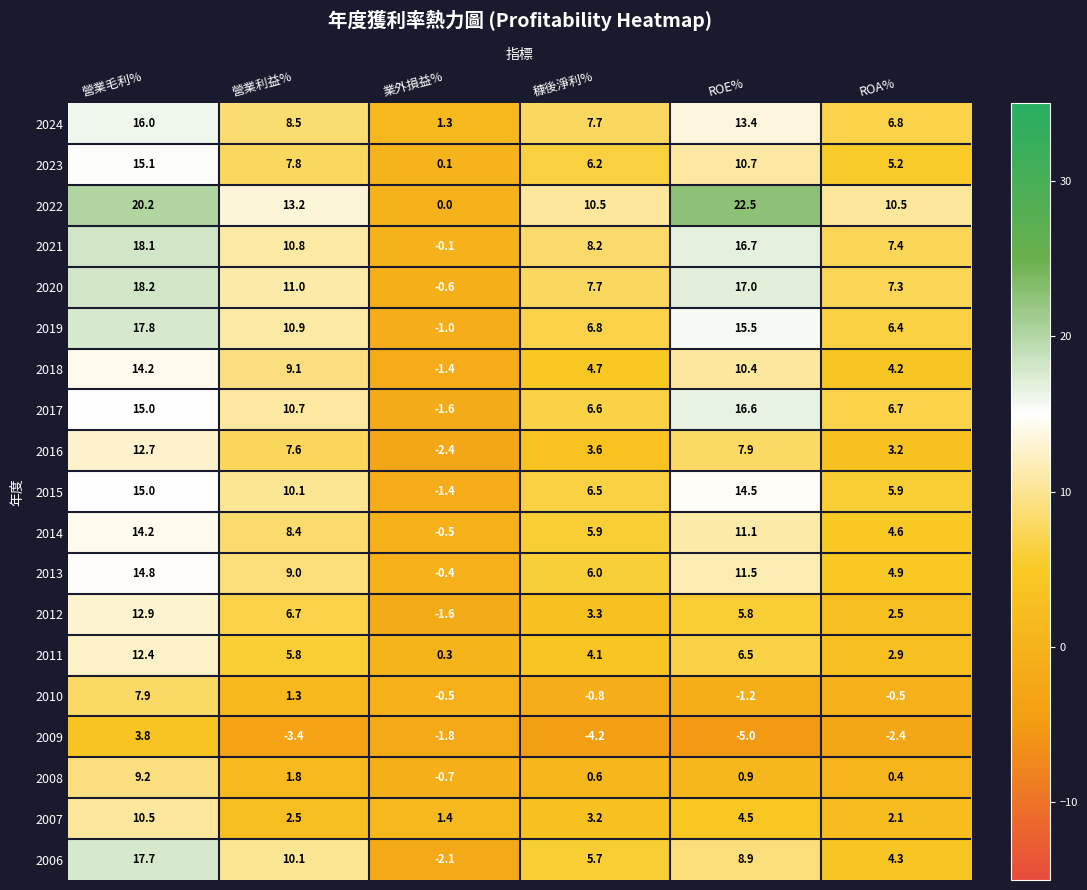

How many values in the 2019 series exceed 10?

3